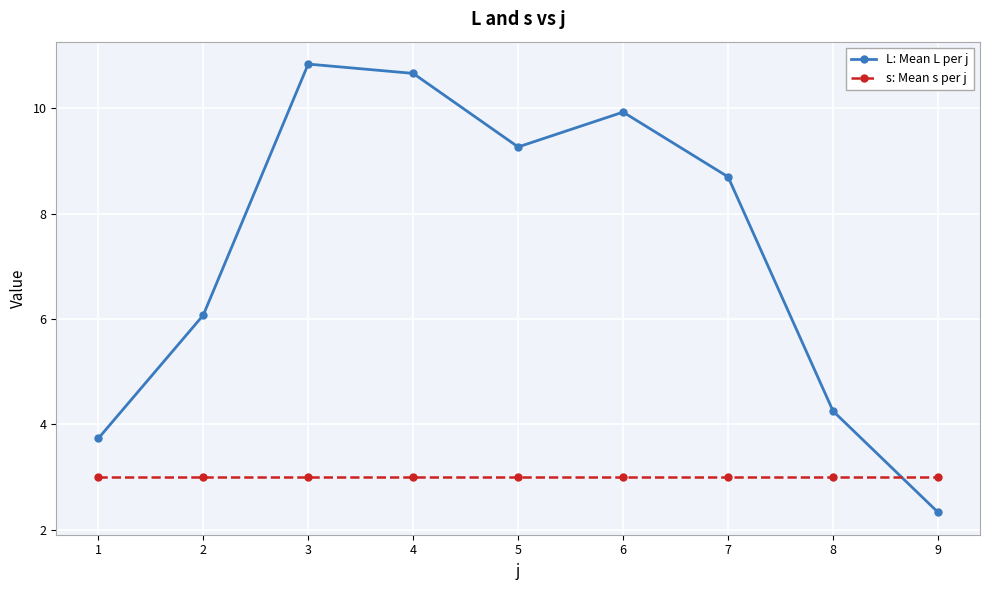

Reading left to right, list all the values displayed in this chart.

L: Mean L per j: 1=3.7	2=6.1	3=10.8	4=10.7	5=9.3	6=9.9	7=8.7	8=4.3	9=2.3
s: Mean s per j: 1=3.0	2=3.0	3=3.0	4=3.0	5=3.0	6=3.0	7=3.0	8=3.0	9=3.0